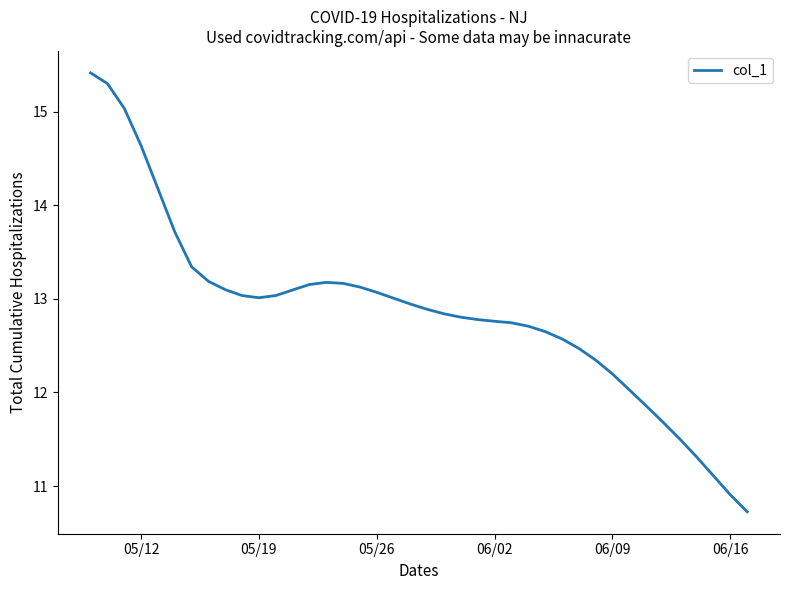

What is the maximum value shown in the chart?

15.4